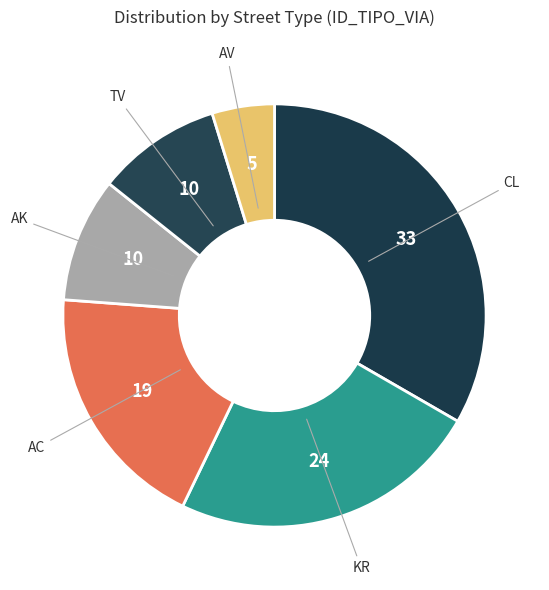

How many segments does this pie chart have?

6